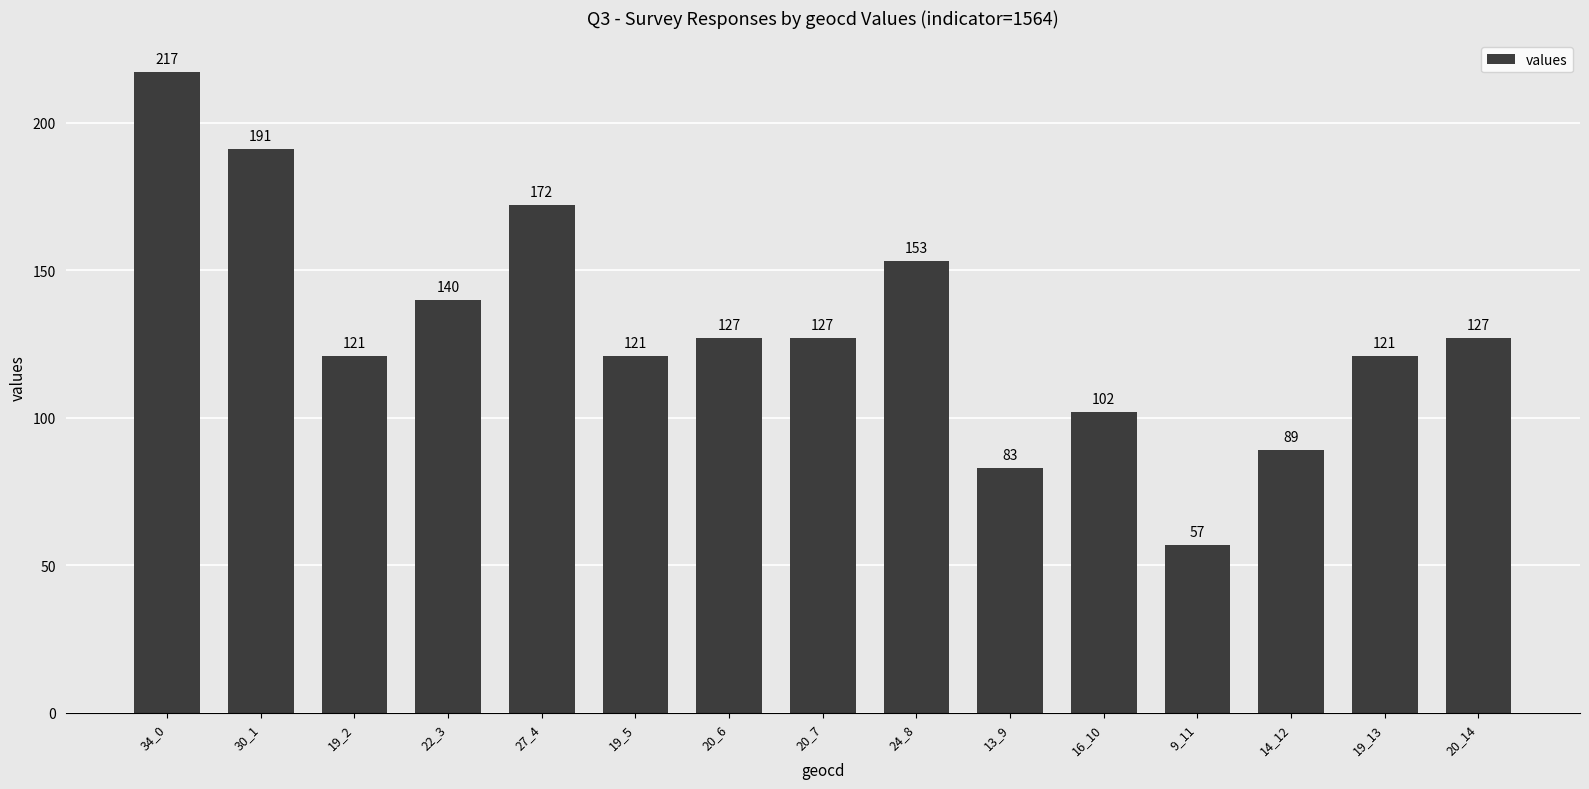

True or false: the data shows 153 at 24_8.

True